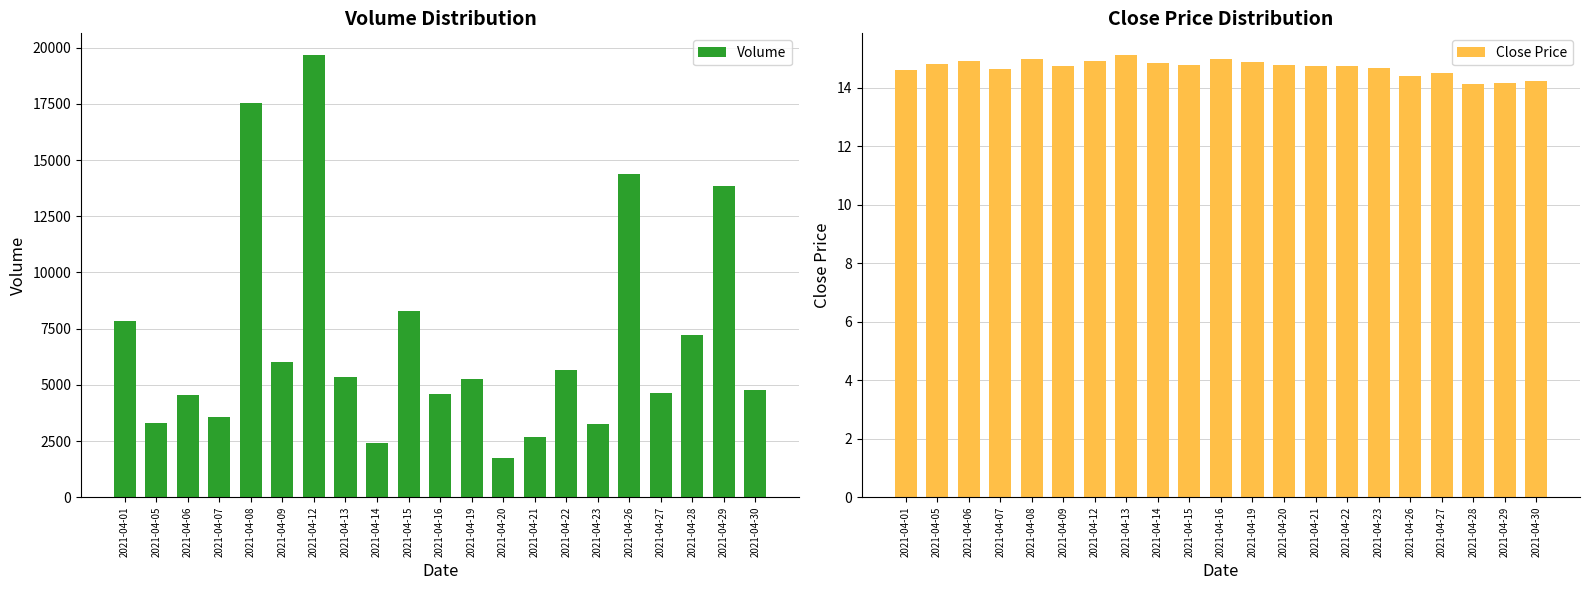

What is the sum of the Close Price values at 2021-04-12 and 2021-04-05?

29.7